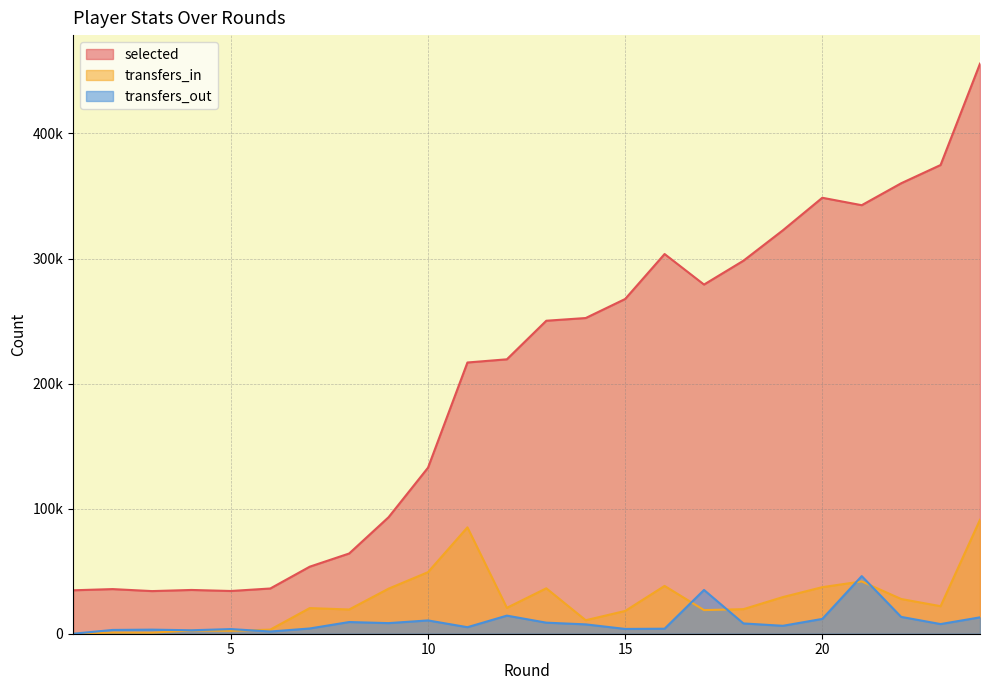

What is the spread (max minus min) of values at 5?

31860